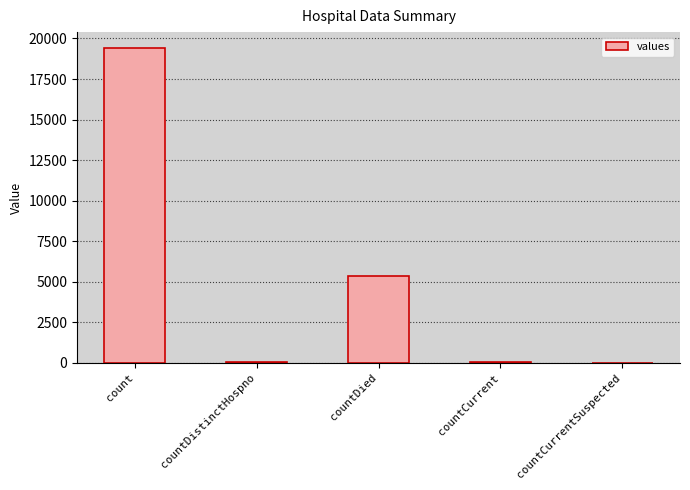

What is the sum of all values?

24875